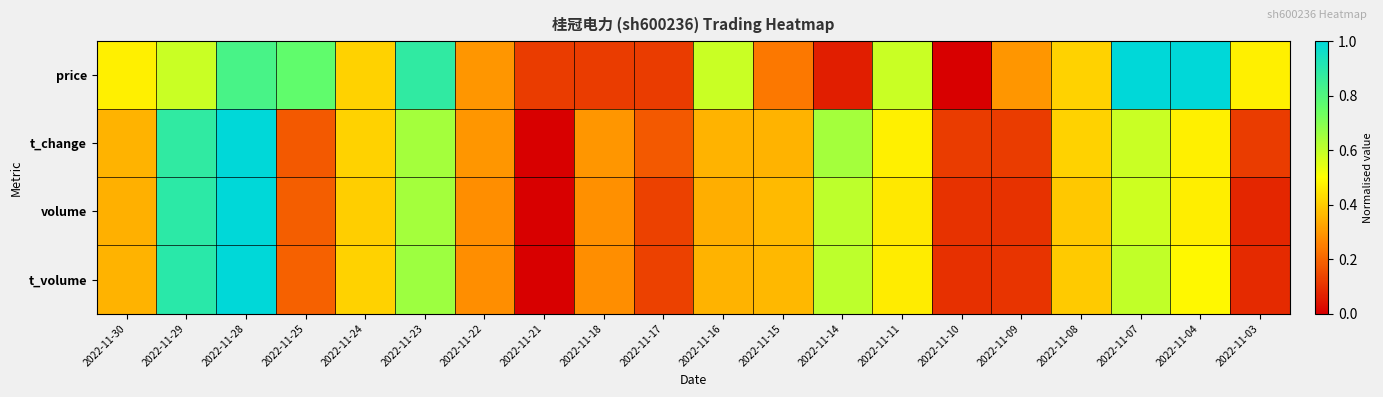

Which has a higher value, 2022-11-25 or 2022-11-21?

2022-11-25